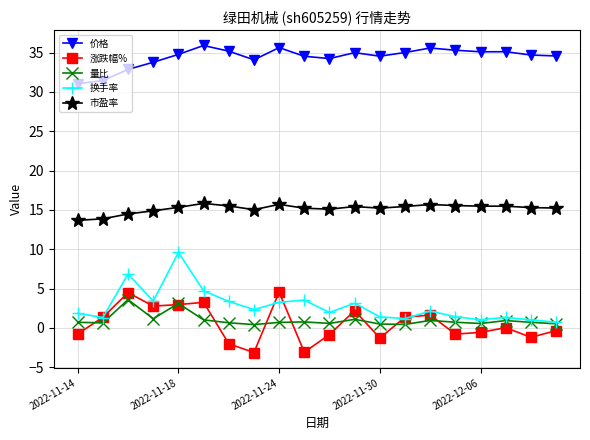

What is the highest value of the 量比 series?

3.6